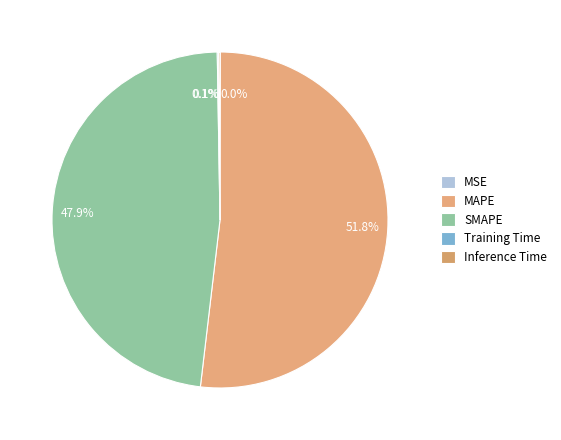

To the nearest percent, what is the combined percentage of SMAPE and MAPE?

100%